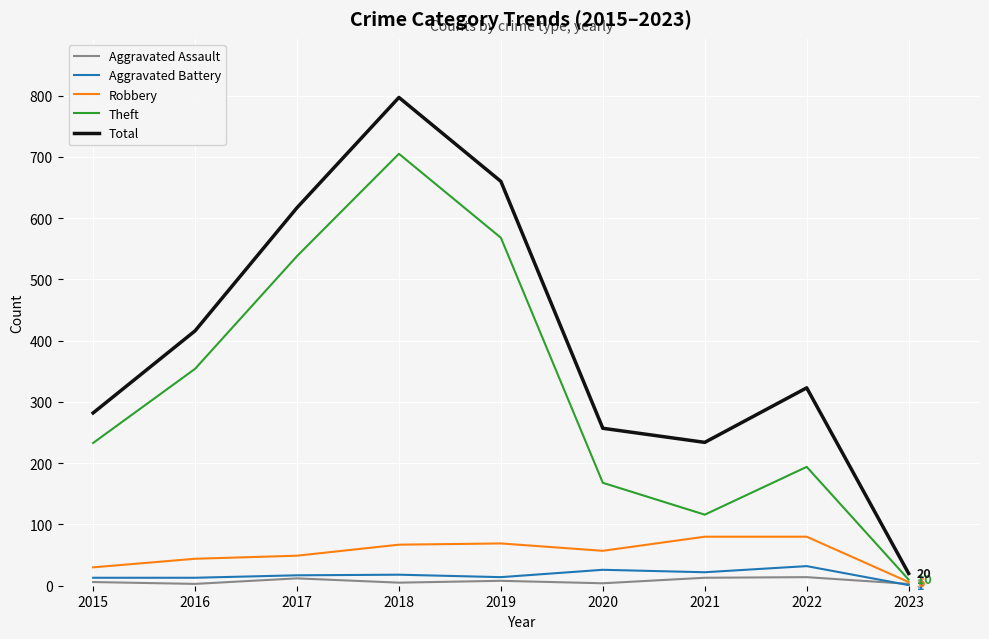

What is the maximum value for Aggravated Battery?

32